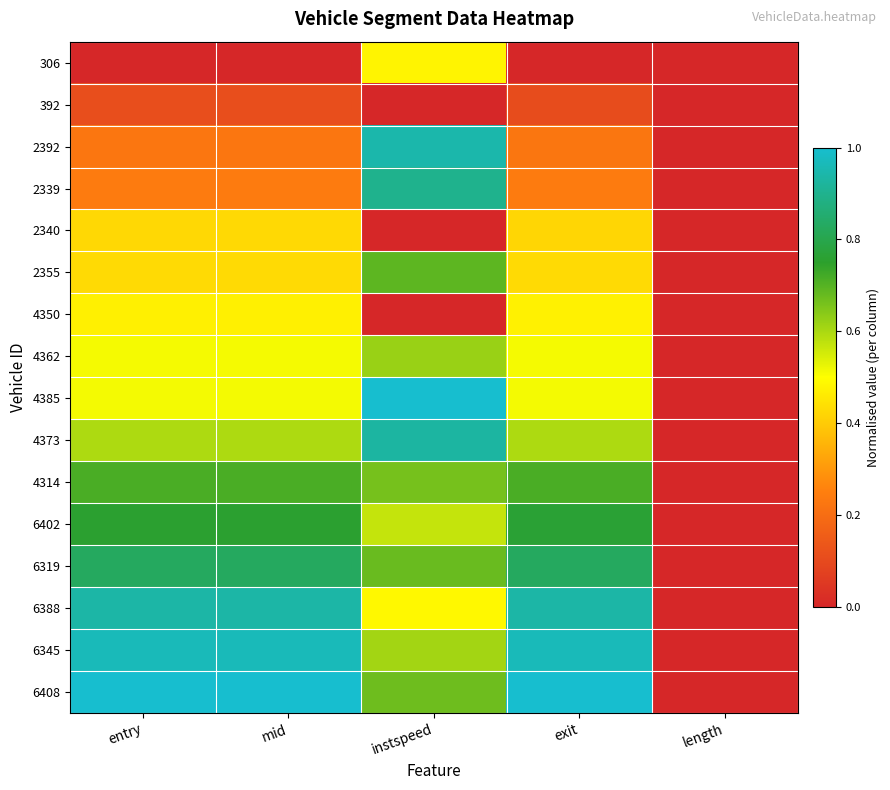

Between entry and length, which series saw the biggest shift?

6408